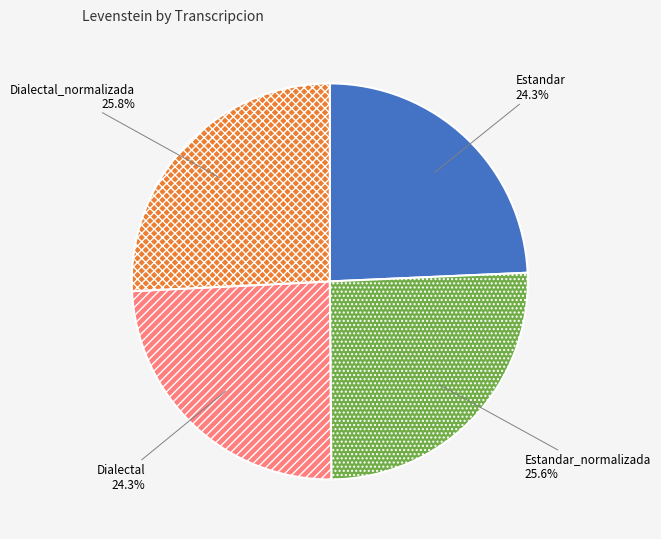

The Estandar_normalizada slice represents 14% of the pie. True or false?

False